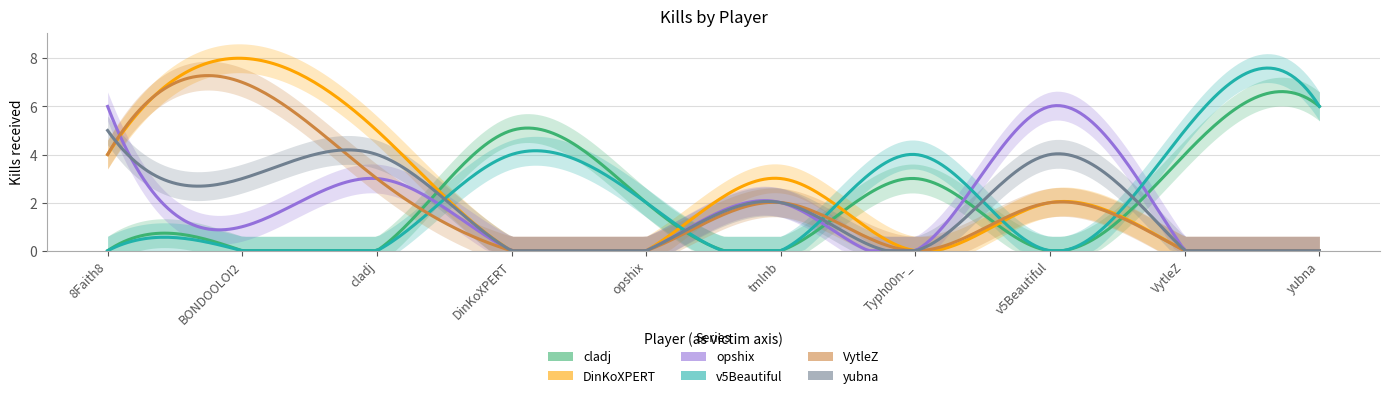

How many values in the DinKoXPERT series are below 2?

5